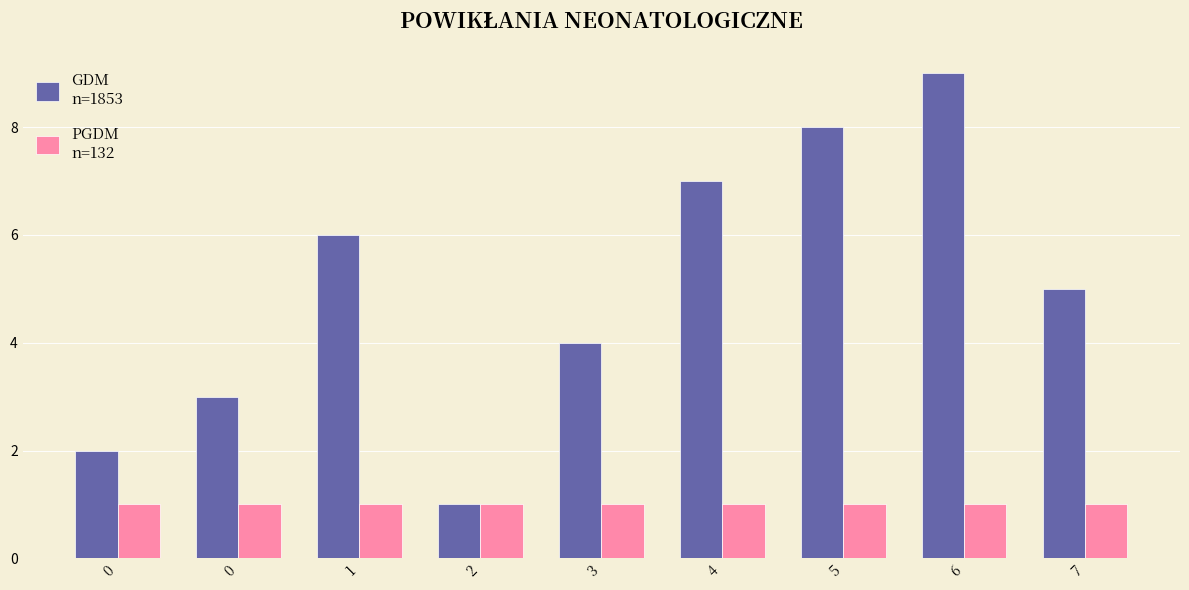

Count the number of categories in the chart.

9